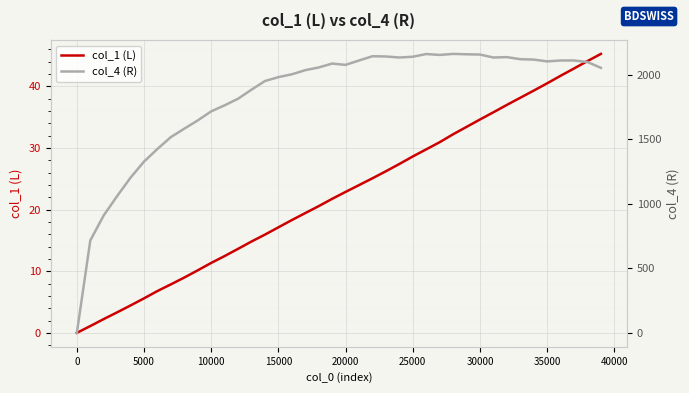

Reading left to right, transcribe all the data shown in this chart.

col_1 (L): 0.0	1.1	2.2	3.3	4.5	5.6	6.8	7.9	9.0	10.2	11.4	12.5	13.6	14.8	15.9	17.1	18.3	19.4	20.6	21.7	22.9	24.0	25.1	26.2	27.4	28.6	29.8	30.9	32.2	33.4	34.6	35.8	37.0	38.1	39.3	40.5	41.7	42.9	44.1	45.3
col_4 (R): 0.0	716.0	910.0	1060.0	1203.0	1327.0	1425.0	1517.0	1582.0	1646.0	1716.0	1763.0	1814.0	1884.0	1951.0	1981.0	2003.0	2035.0	2056.0	2086.0	2076.0	2110.0	2143.0	2141.0	2133.0	2139.0	2160.0	2153.0	2161.0	2158.0	2156.0	2133.0	2136.0	2120.0	2117.0	2103.0	2110.0	2110.0	2098.0	2053.0